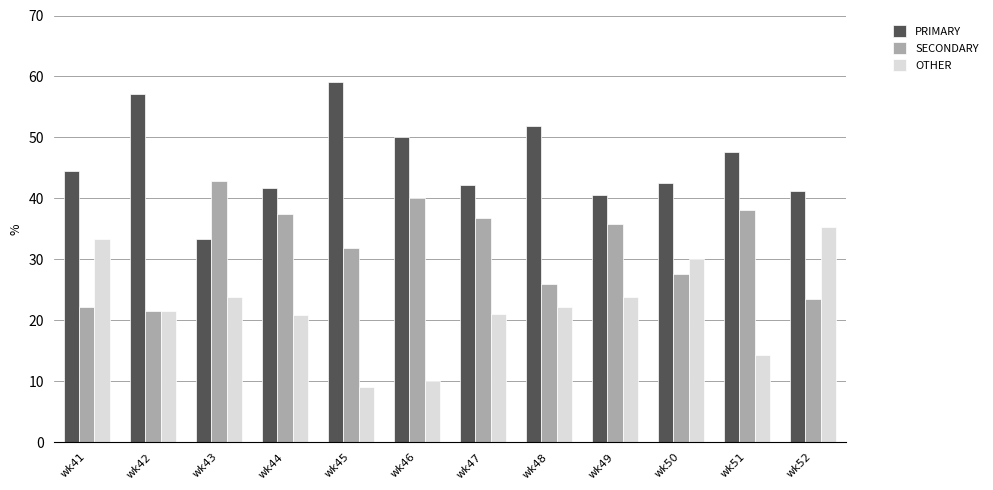

What is the value of the OTHER bar at the 8th from the left?

22.2